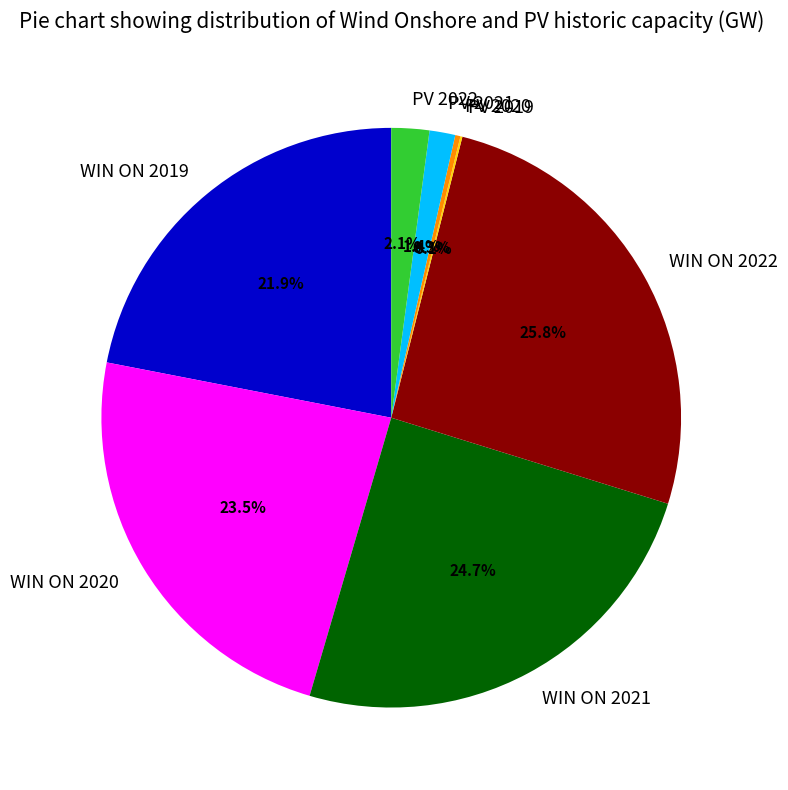

Does any single category account for the majority?

No